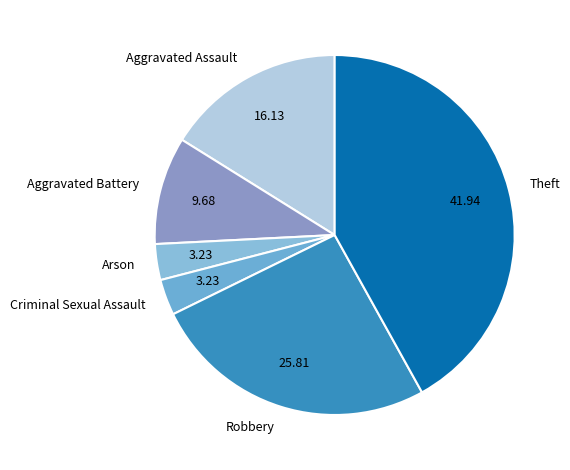

Is Theft the majority of the pie?

No